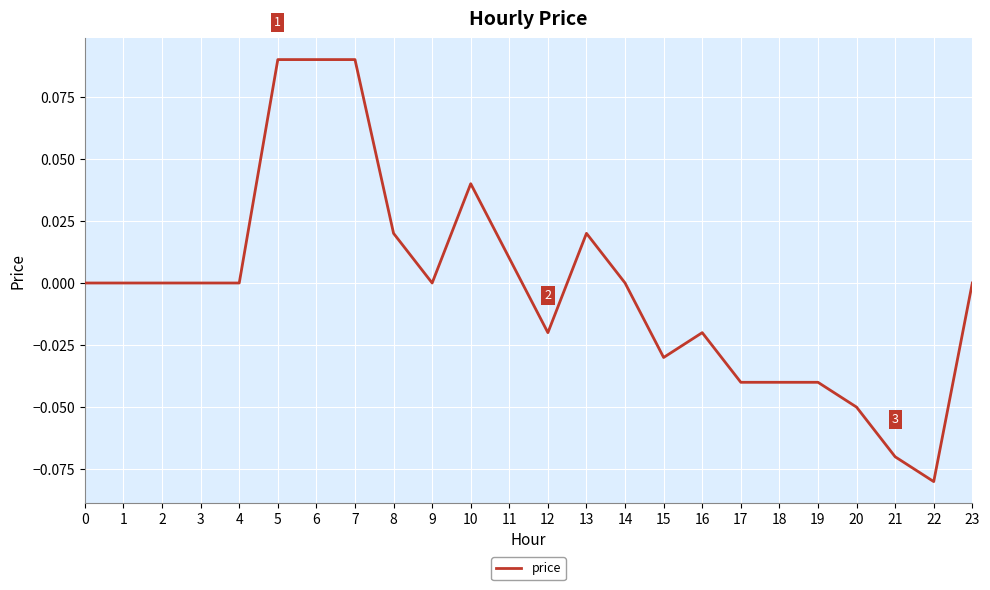

Which category has the lowest value across all series?

22